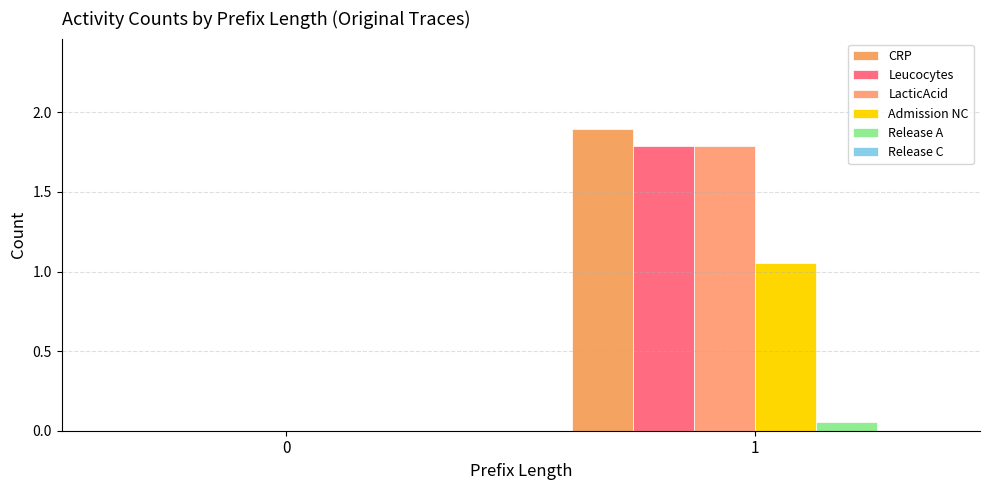

What is the maximum value for CRP?

1.9